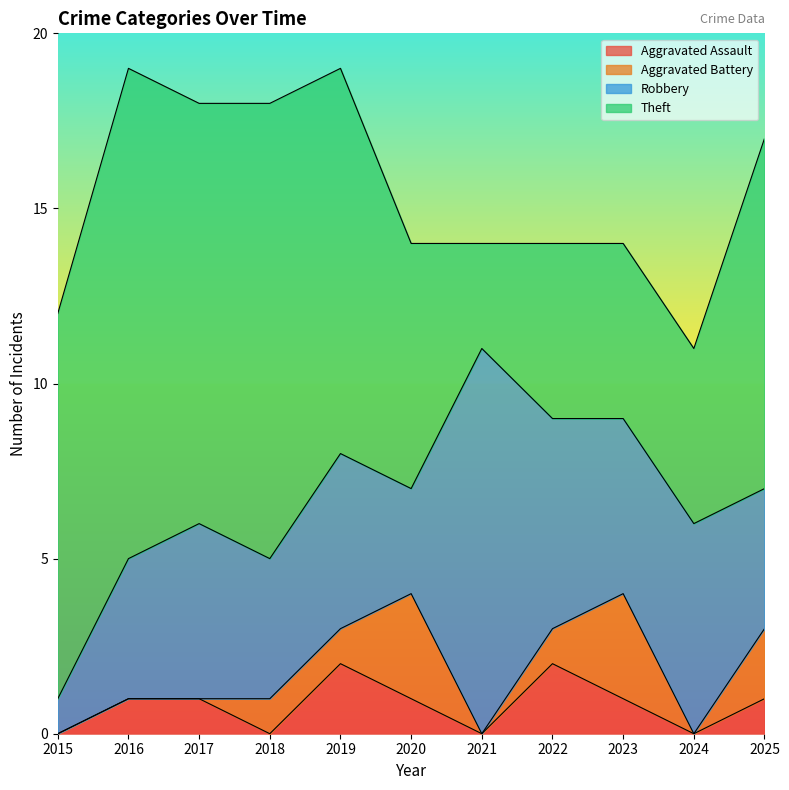

Reading right to left, transcribe all the data shown in this chart.

Aggravated Assault: 2025=1	2024=0	2023=1	2022=2	2021=0	2020=1	2019=2	2018=0	2017=1	2016=1	2015=0
Aggravated Battery: 2025=2	2024=0	2023=3	2022=1	2021=0	2020=3	2019=1	2018=1	2017=0	2016=0	2015=0
Robbery: 2025=4	2024=6	2023=5	2022=6	2021=11	2020=3	2019=5	2018=4	2017=5	2016=4	2015=1
Theft: 2025=10	2024=5	2023=5	2022=5	2021=3	2020=7	2019=11	2018=13	2017=12	2016=14	2015=11